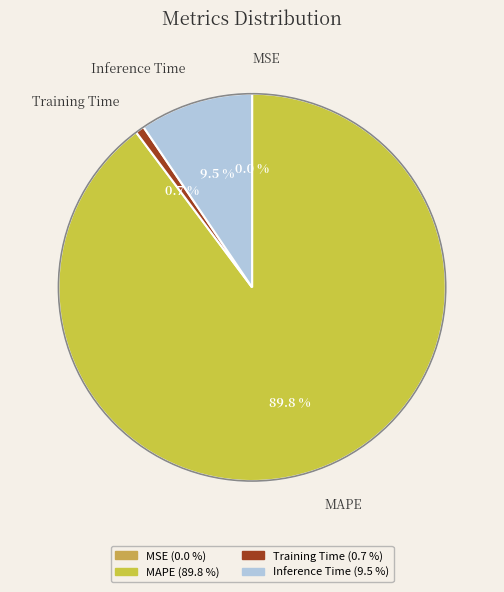

What is the largest slice in the pie chart?

MAPE